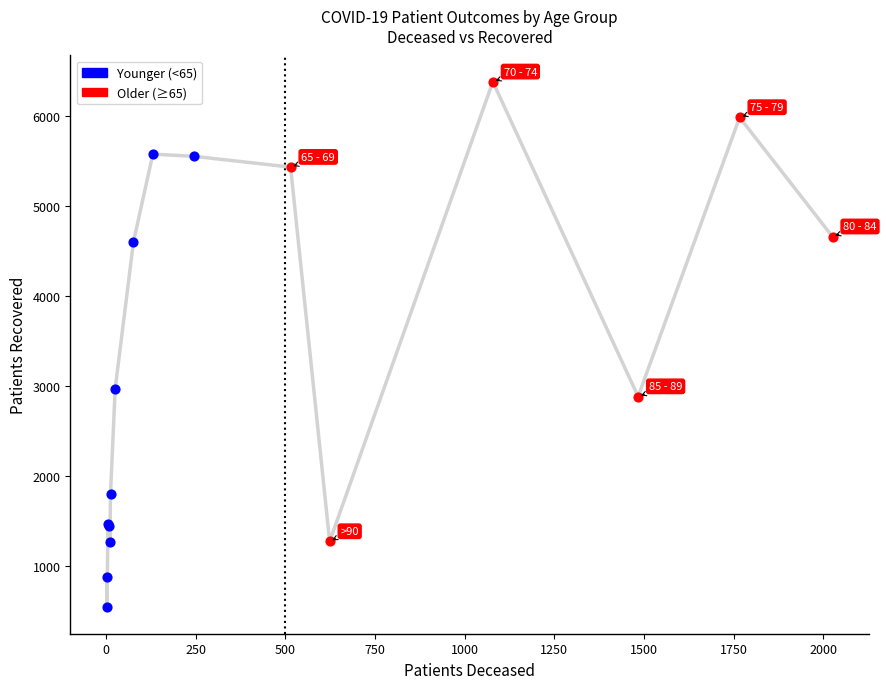

Which series reaches the maximum Y coordinate?

Older (≥65)